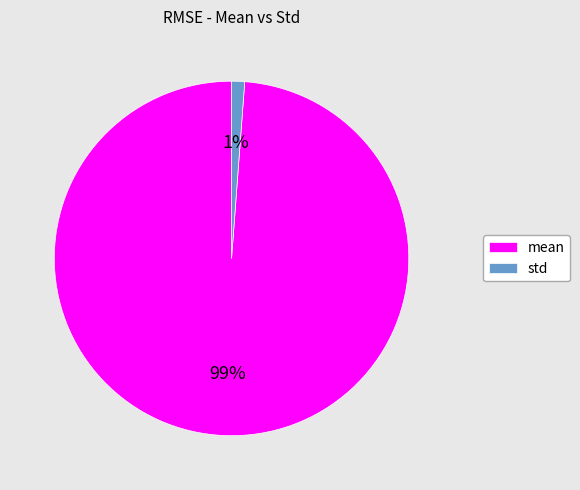

The std slice represents 1% of the pie. True or false?

True